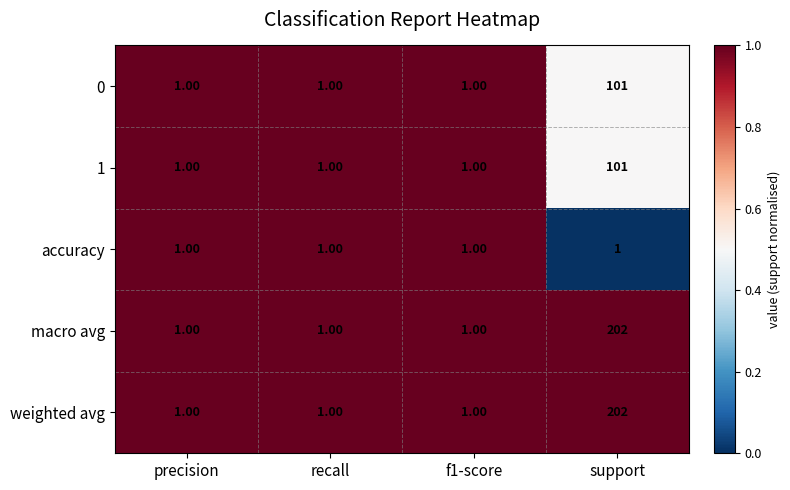

At which category does the chart reach its peak across all series?

support